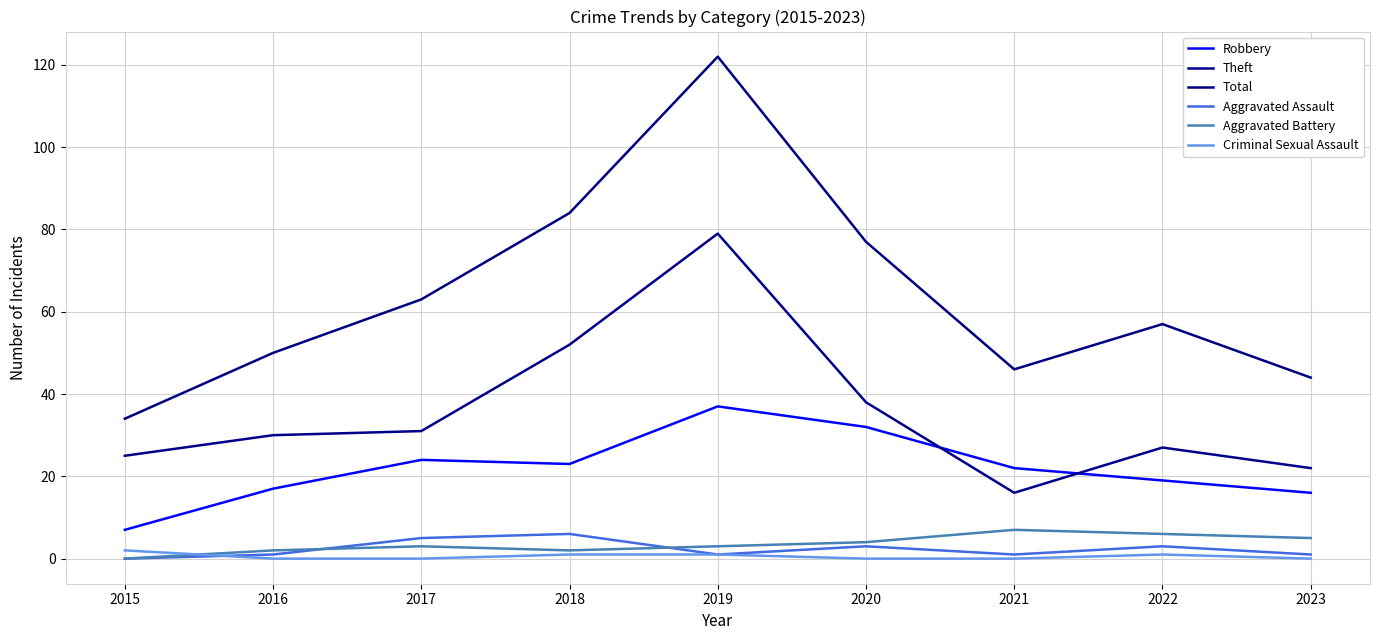

Rank the series at 2023 from lowest to highest value.

Criminal Sexual Assault, Aggravated Assault, Aggravated Battery, Robbery, Theft, Total